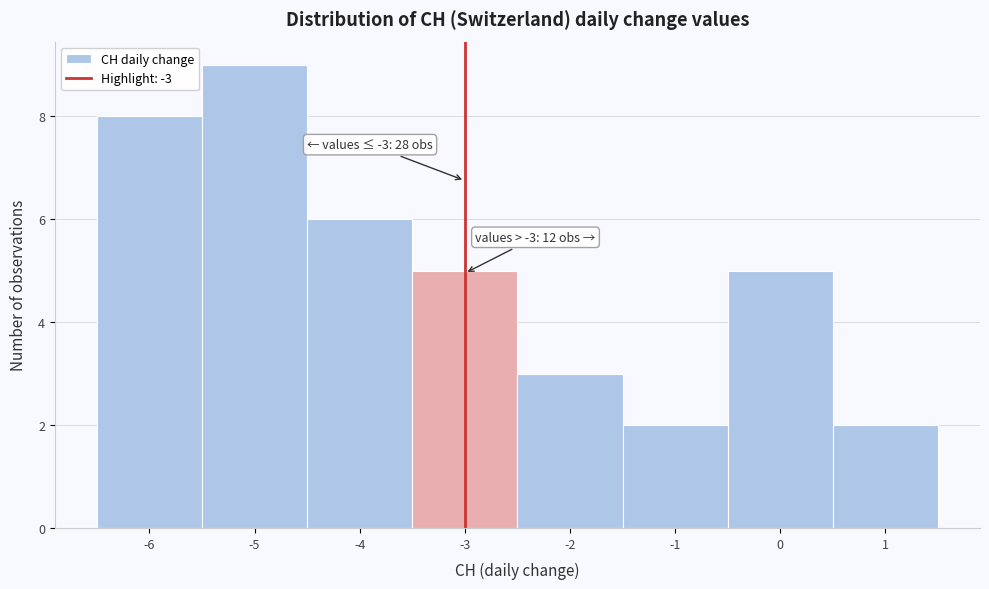

Which range on the x-axis has the tallest bar?

-5.5 to -4.5